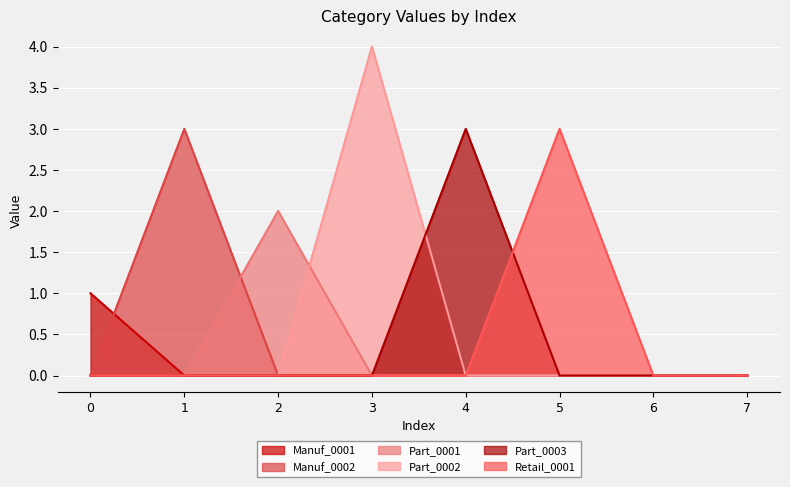

True or false: Part_0003 has a value of 0 at 0.

True